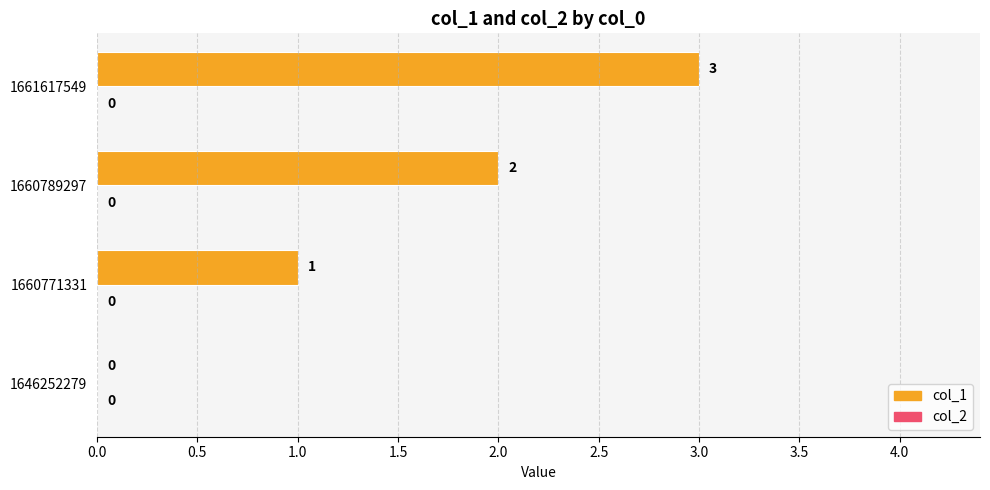

At which category does the chart reach its peak across all series?

1661617549